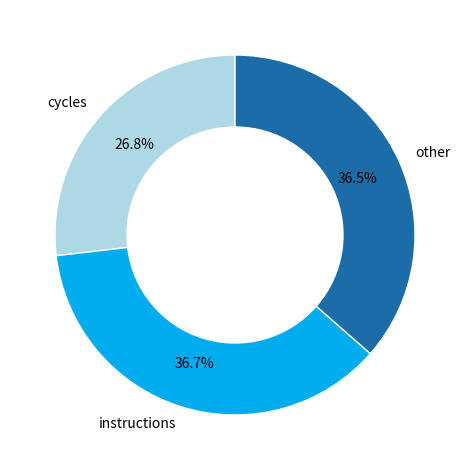

Which slice is the smallest?

cycles